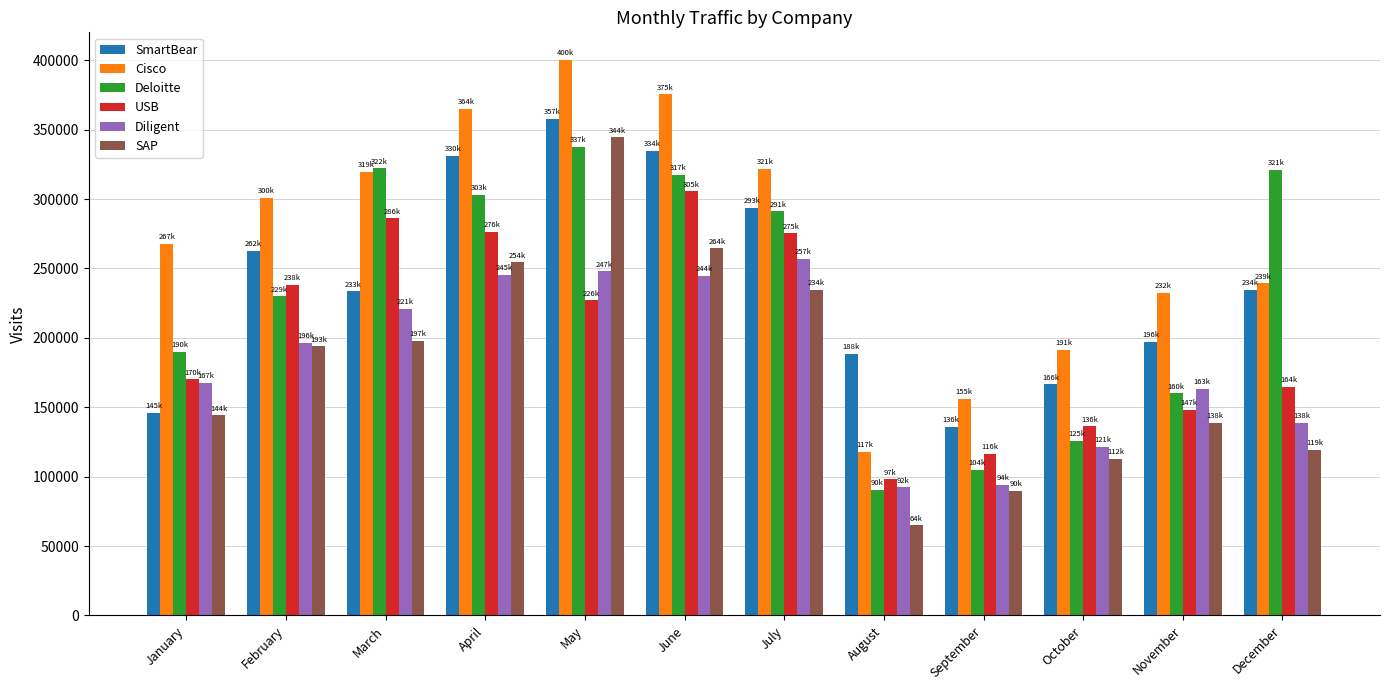

How many values in the Cisco series are below 300906?

6